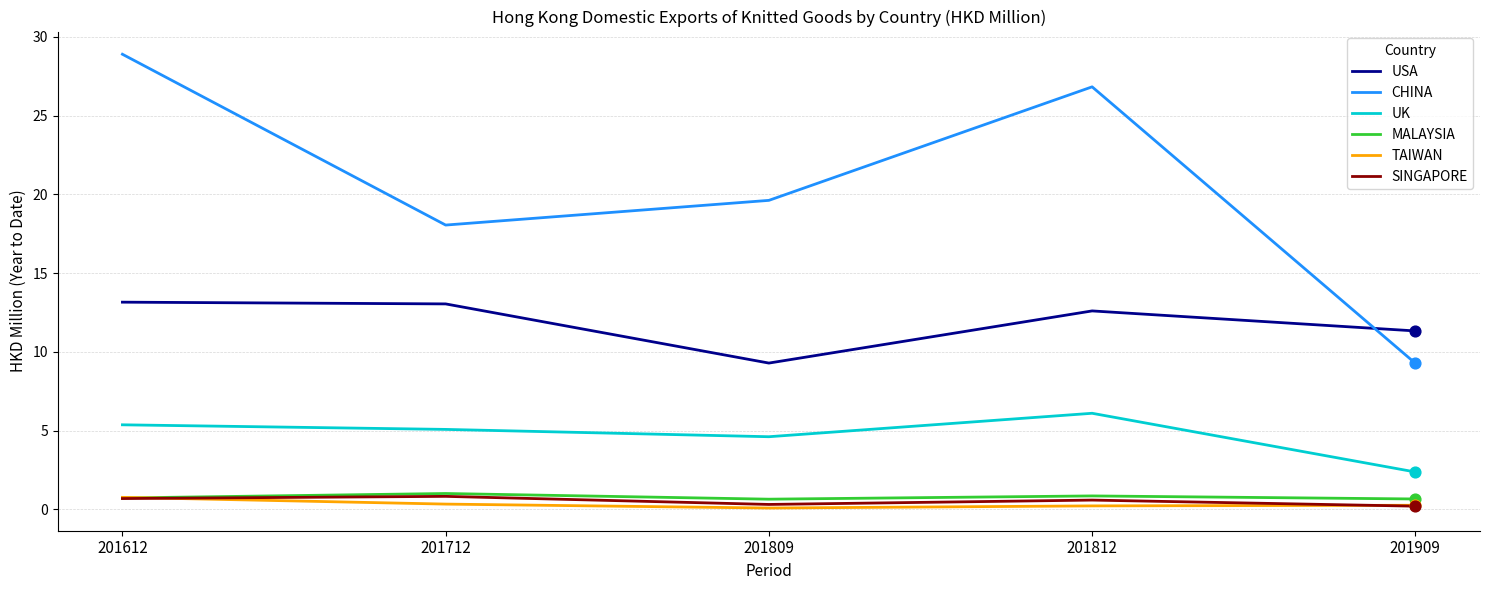

At which category is the sum across all series the highest?

201612